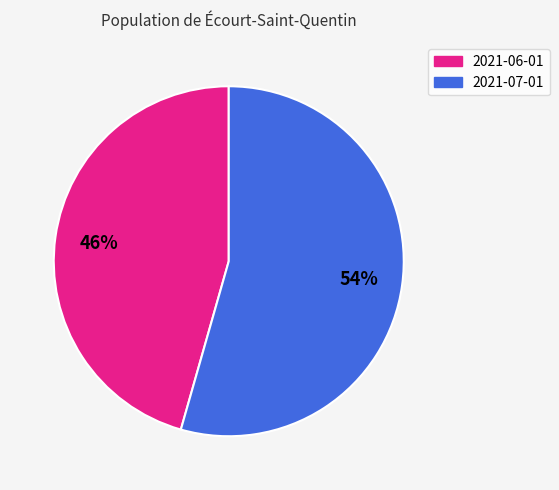

Between 2021-07-01 and 2021-06-01, which is larger?

2021-07-01